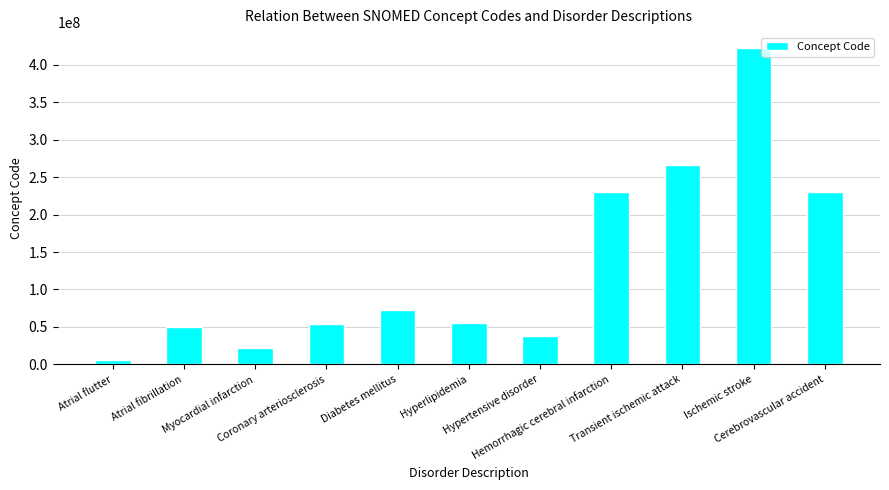

Are the bars grouped side by side (vs. stacked)?

No